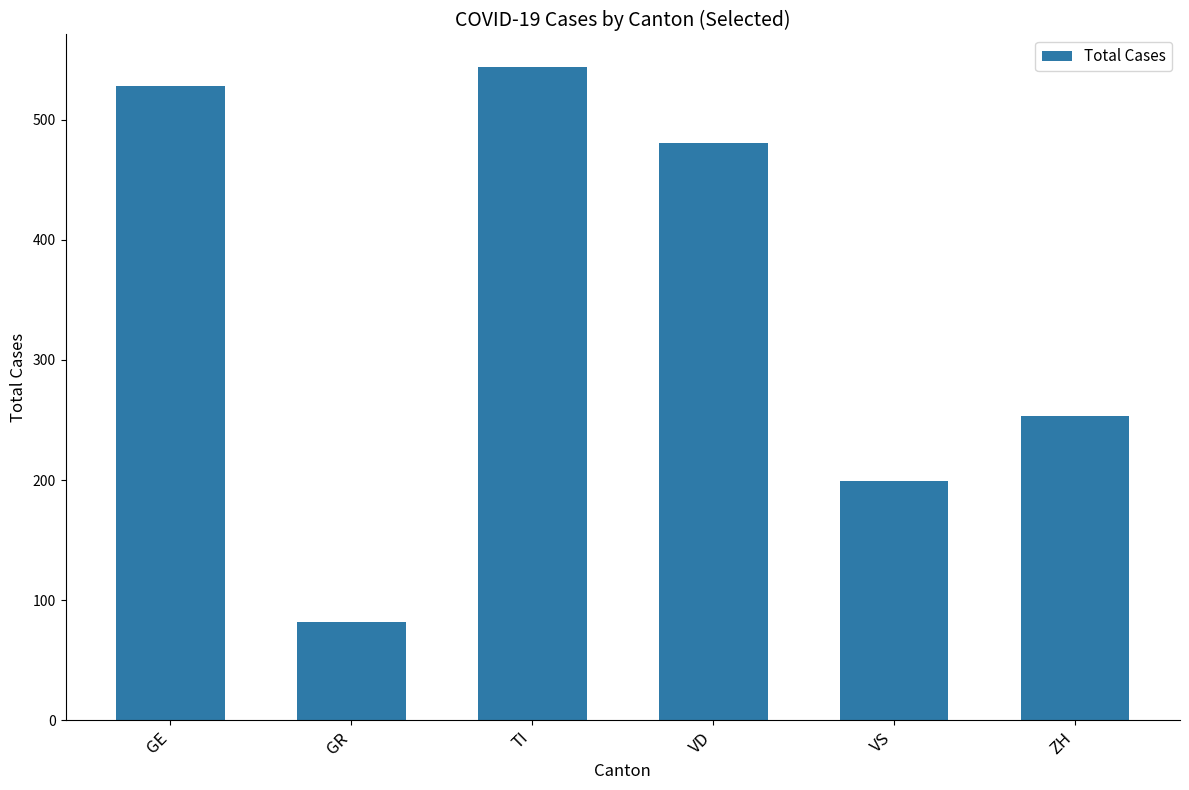

What is the ratio of the value at VS to the value at GR?

2.4